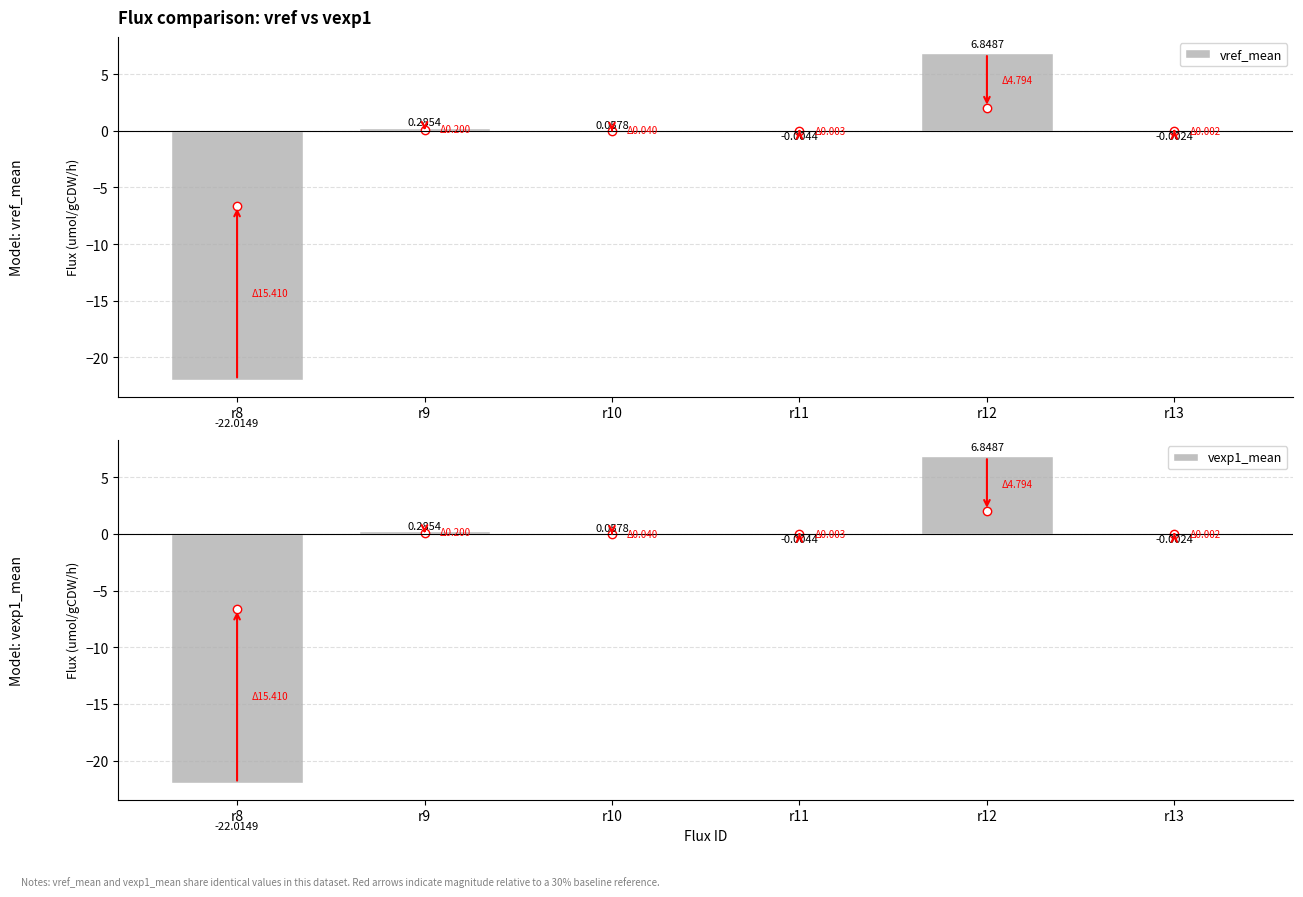

Does the chart contain stacked bars?

No